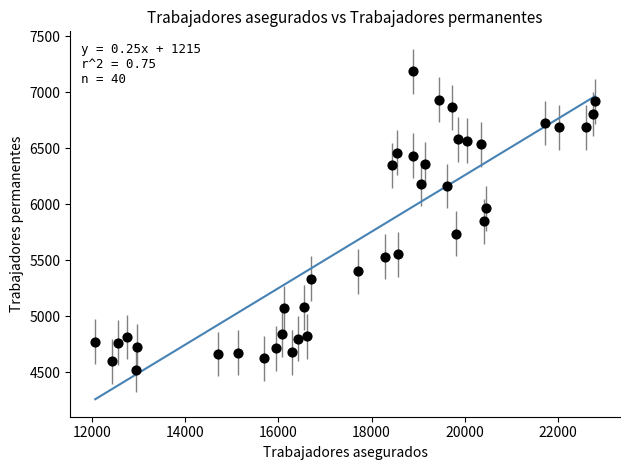

What is the range of Y values (max minus min)?

2667